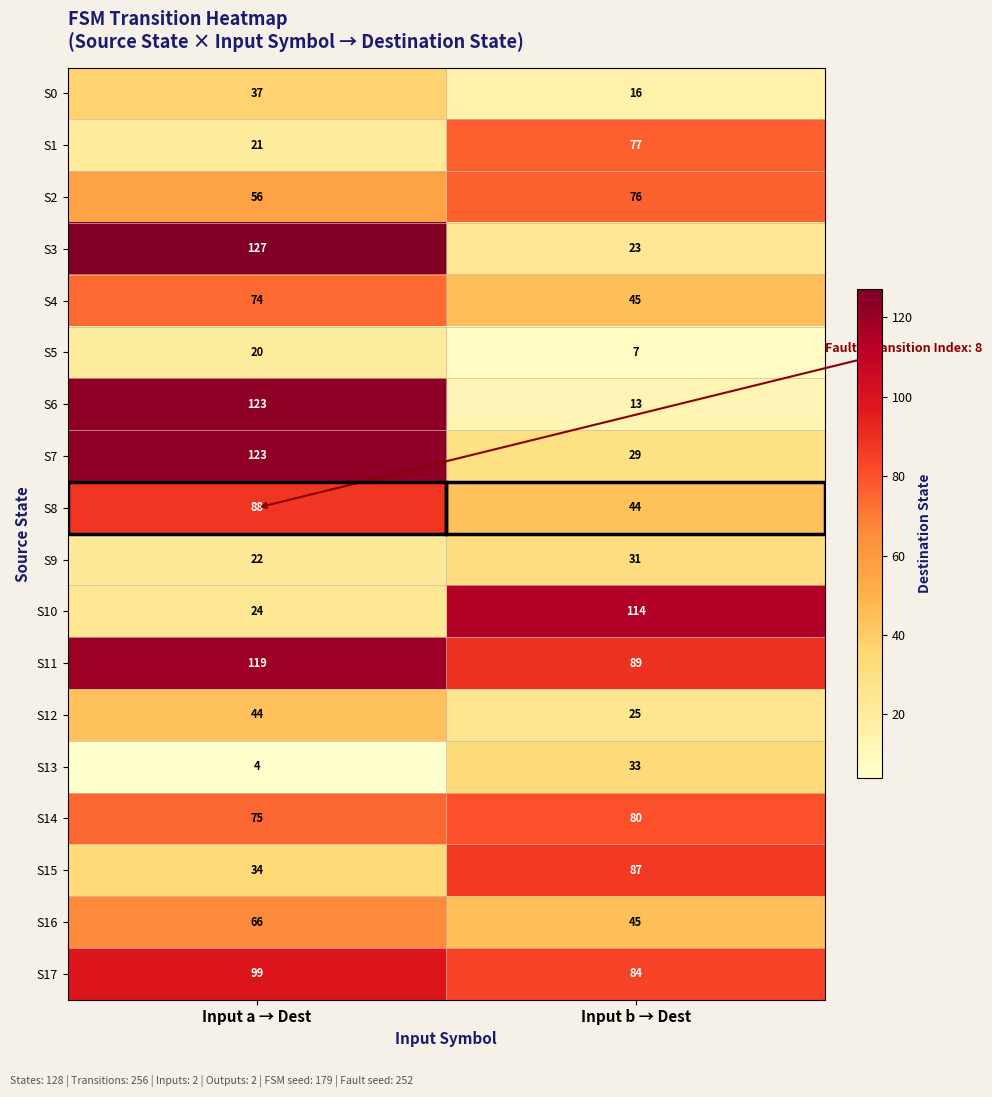

What is the sum of the S6 values at Input a → Dest and Input b → Dest?

136